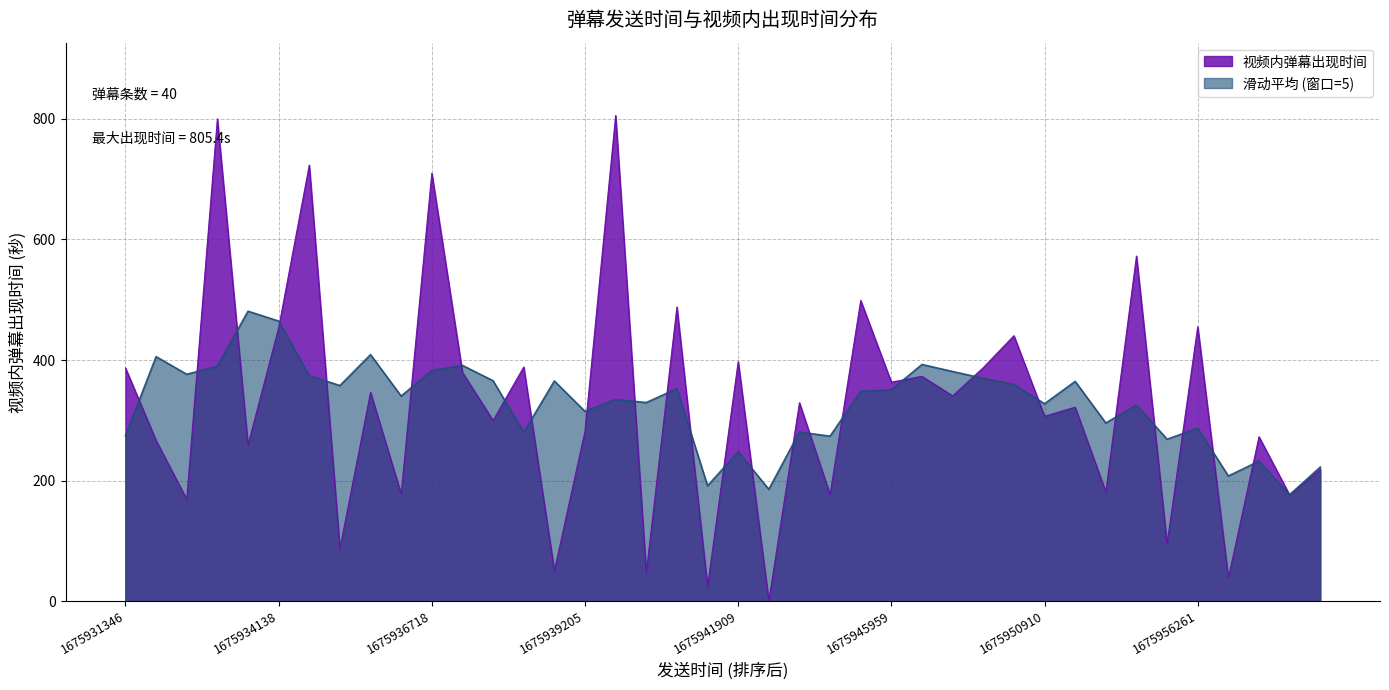

Rank the series by their maximum value, from highest to lowest.

视频内弹幕出现时间, 滑动平均 (窗口=5)